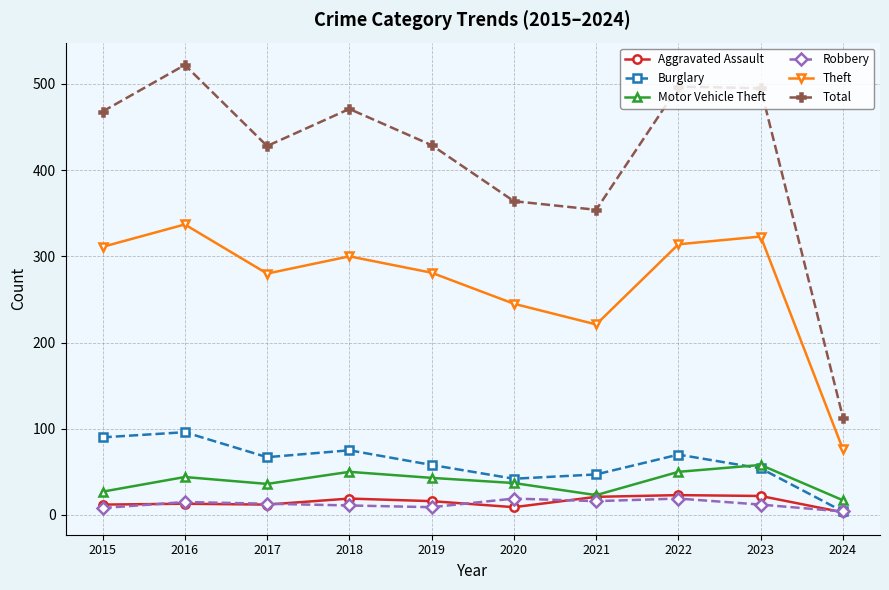

What is the value of the Robbery point at the 10th from the left?

4